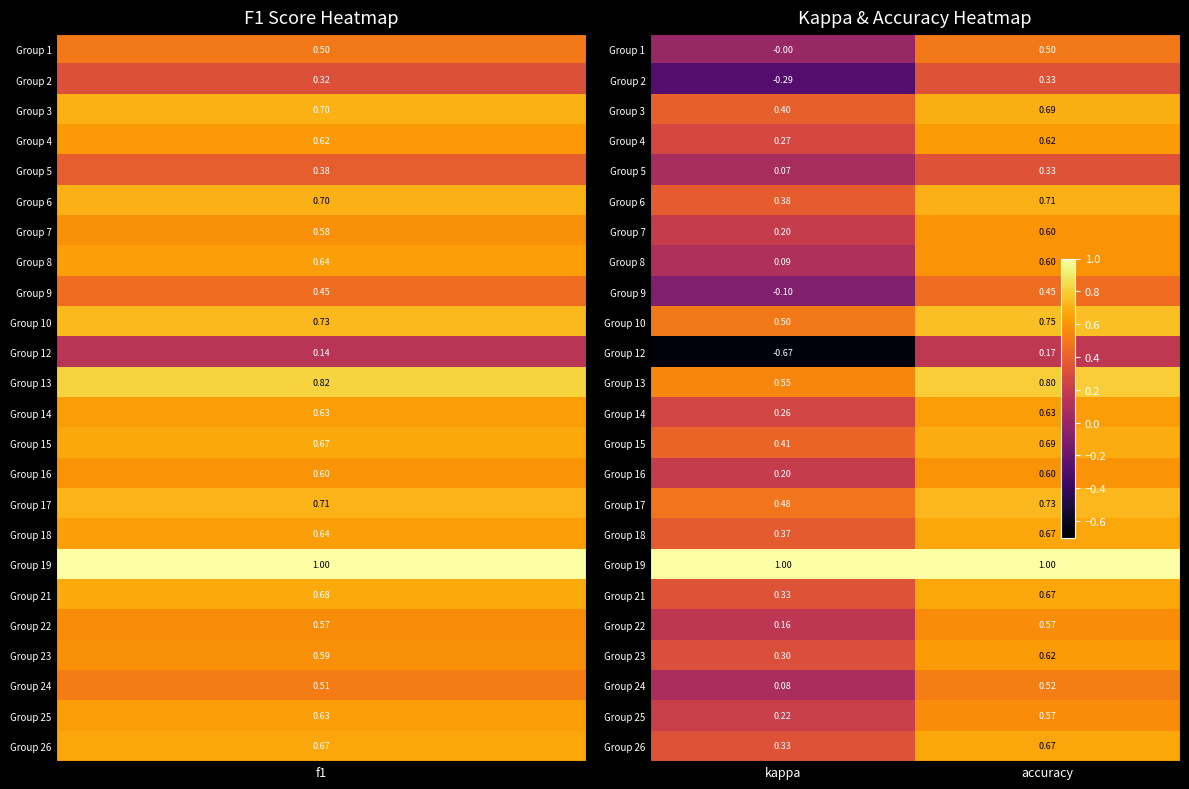

List the labels in order of Group 26 value, smallest first.

kappa, accuracy